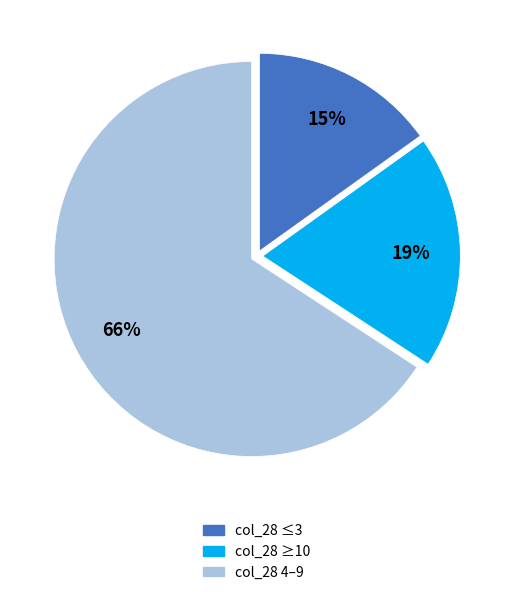

Do col_28 ≤3 and col_28 4–9 together represent more than half of the pie?

Yes